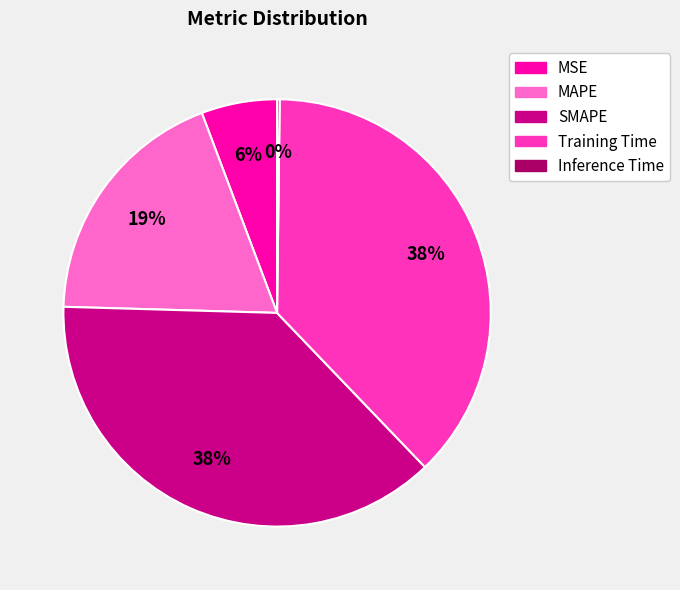

True or false: MSE accounts for 20% of the total.

False